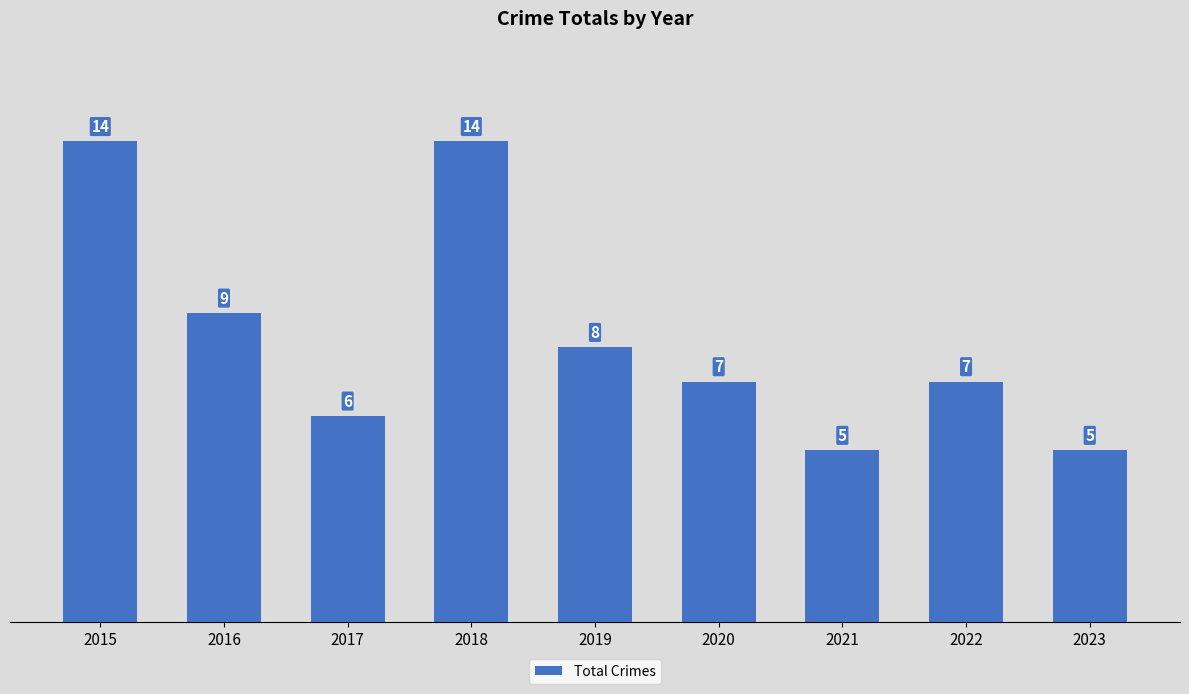

Is it true that the value at 2015 is 14?

True